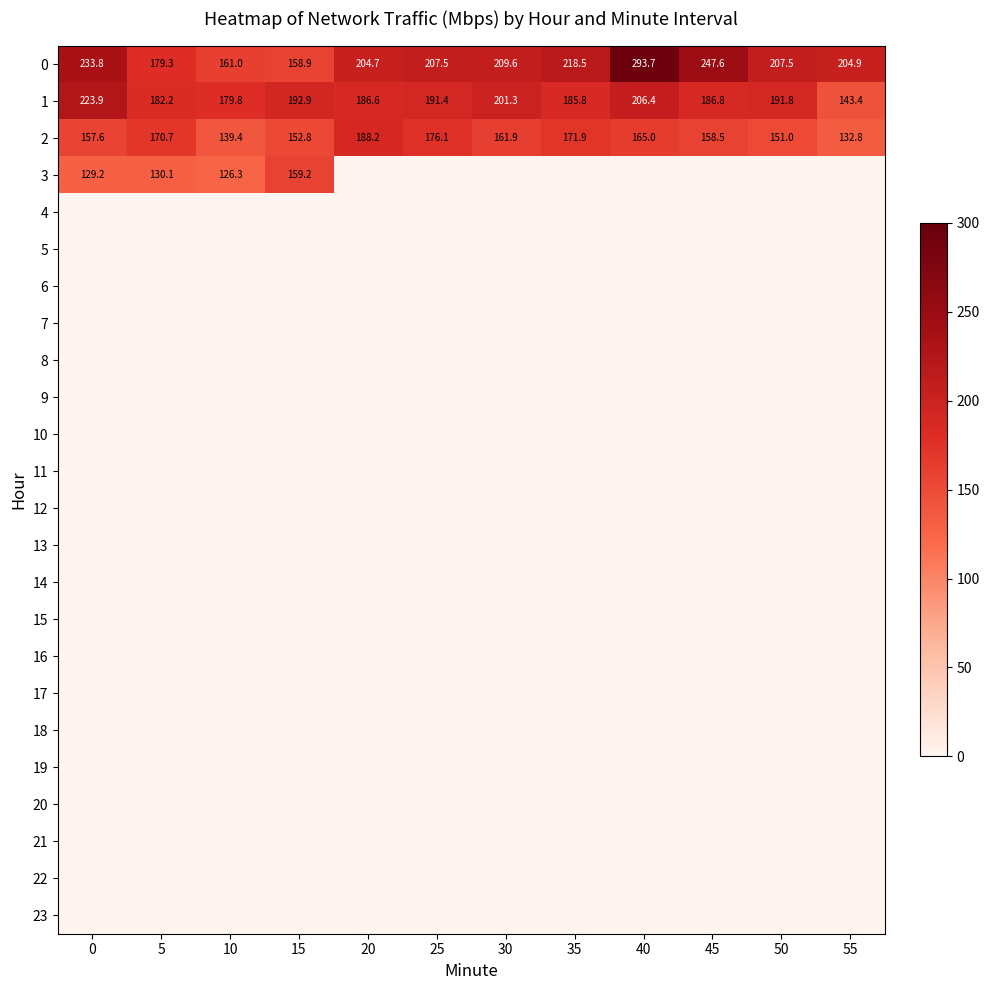

What is the difference between the maximum and minimum values in the 2 series?

55.4